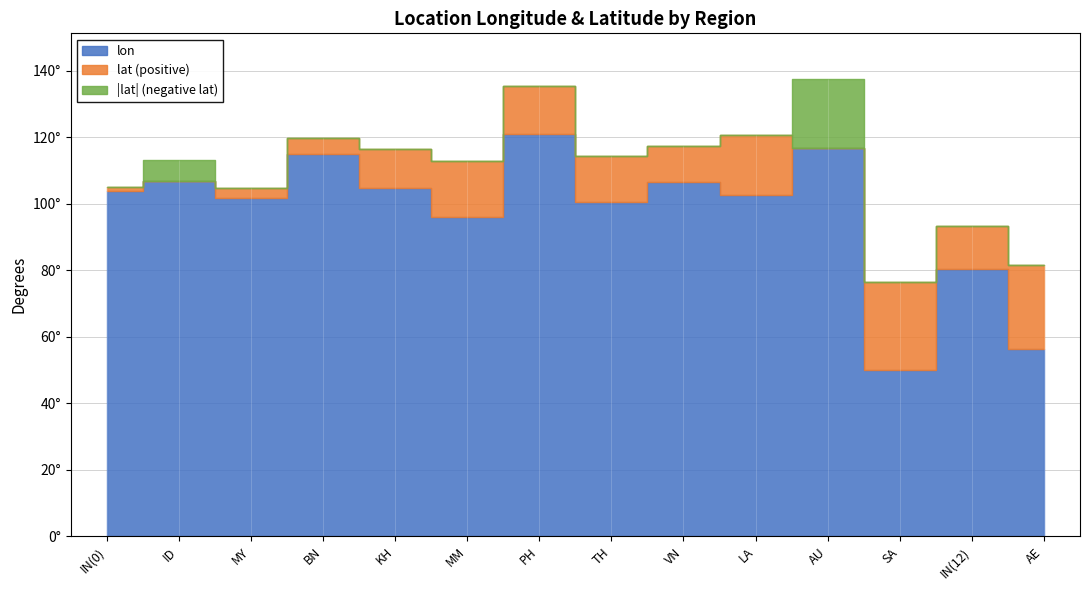

What is the spread (max minus min) of values at MM?

96.2